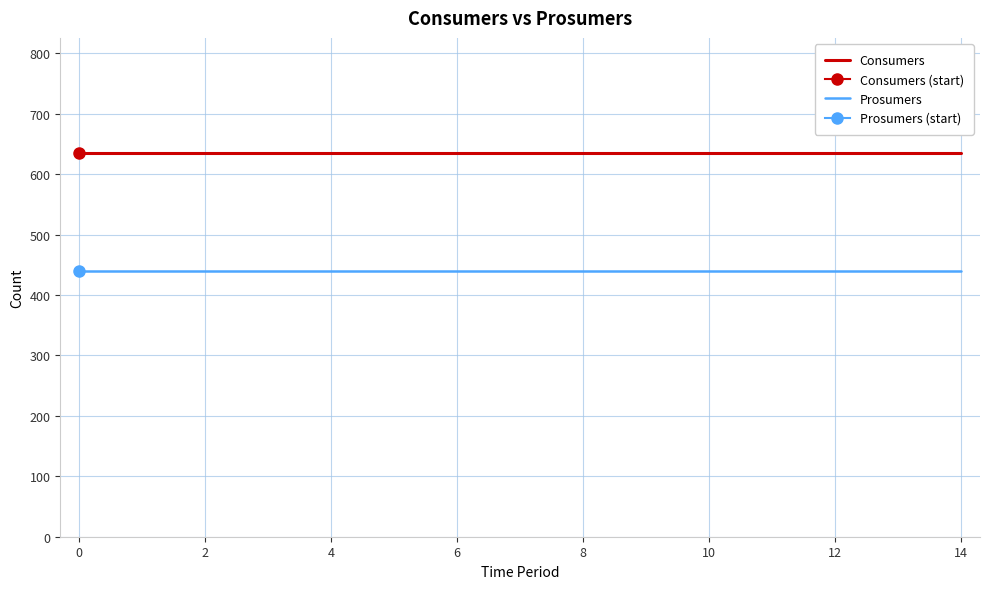

Does the chart display data point markers on the line(s)?

No